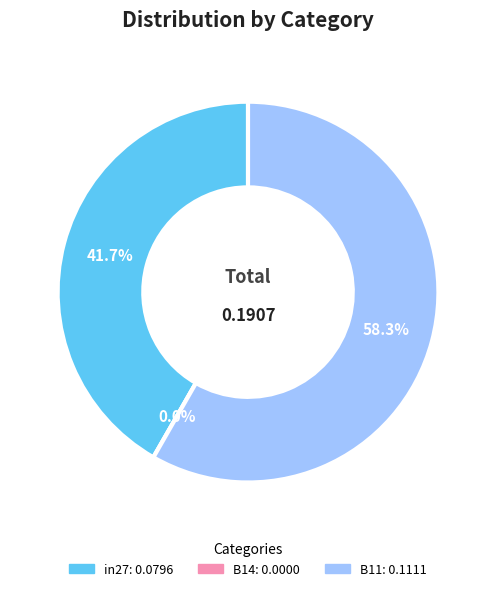

What is the largest slice in the pie chart?

B11